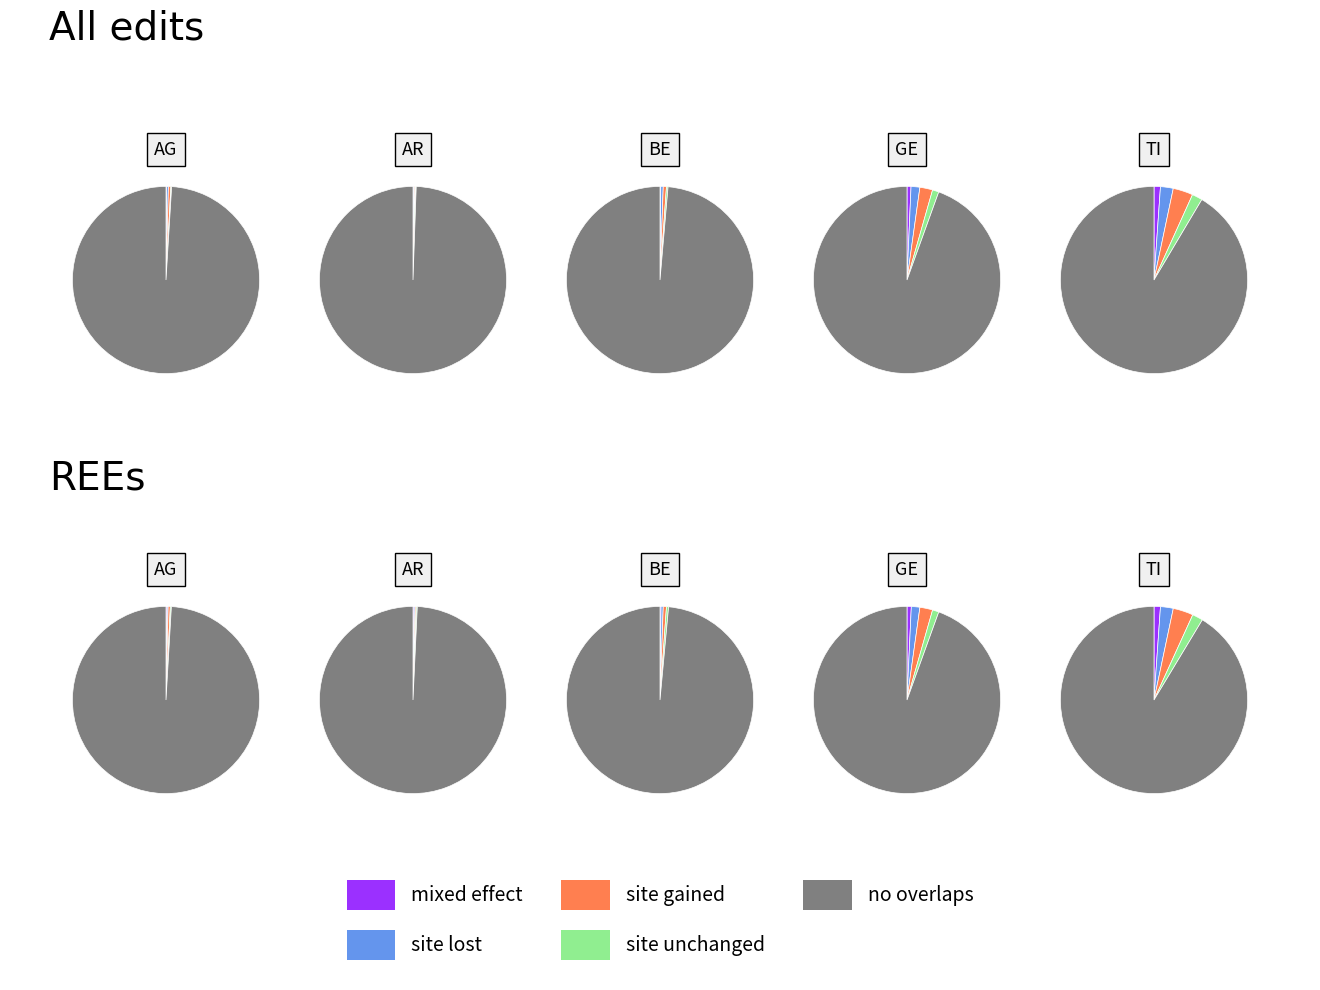

How many slices are in this pie chart?

20